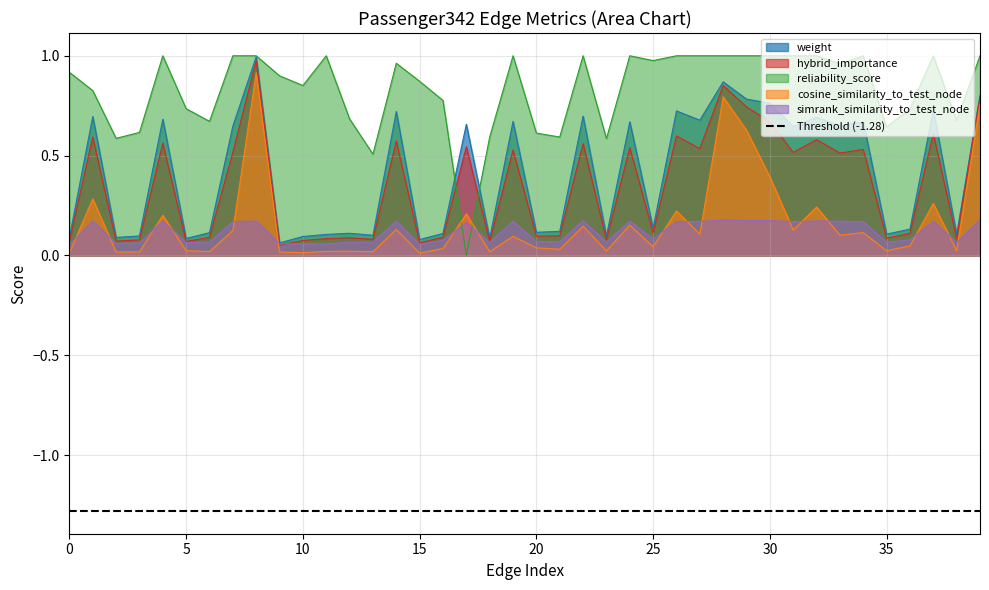

What is the difference between the maximum and second lowest values in the reliability_score series?

0.5